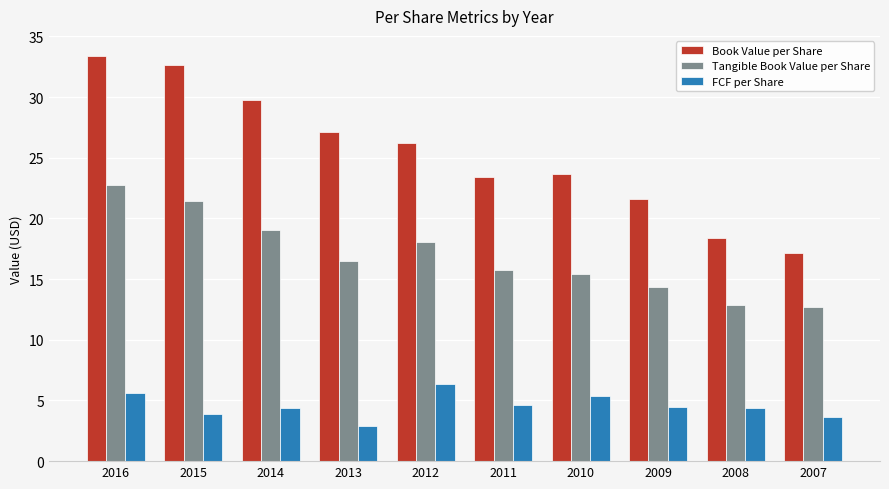

The value of Tangible Book Value per Share at 2013 is 16.5. True or false?

True